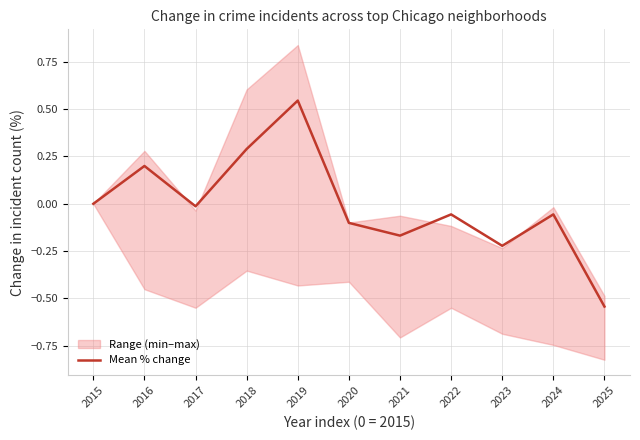

At which label is the value closest to 0?

2015